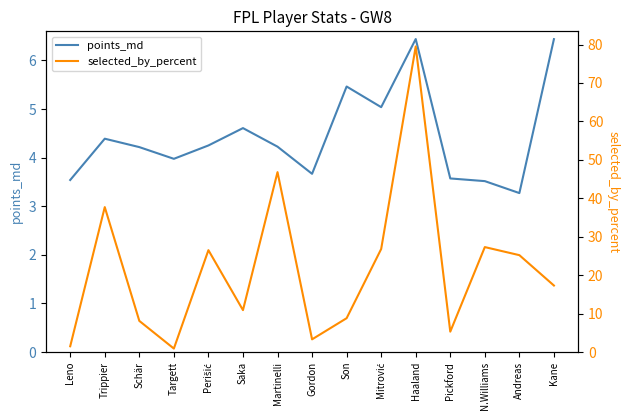

What is the maximum value shown in the chart?

79.5